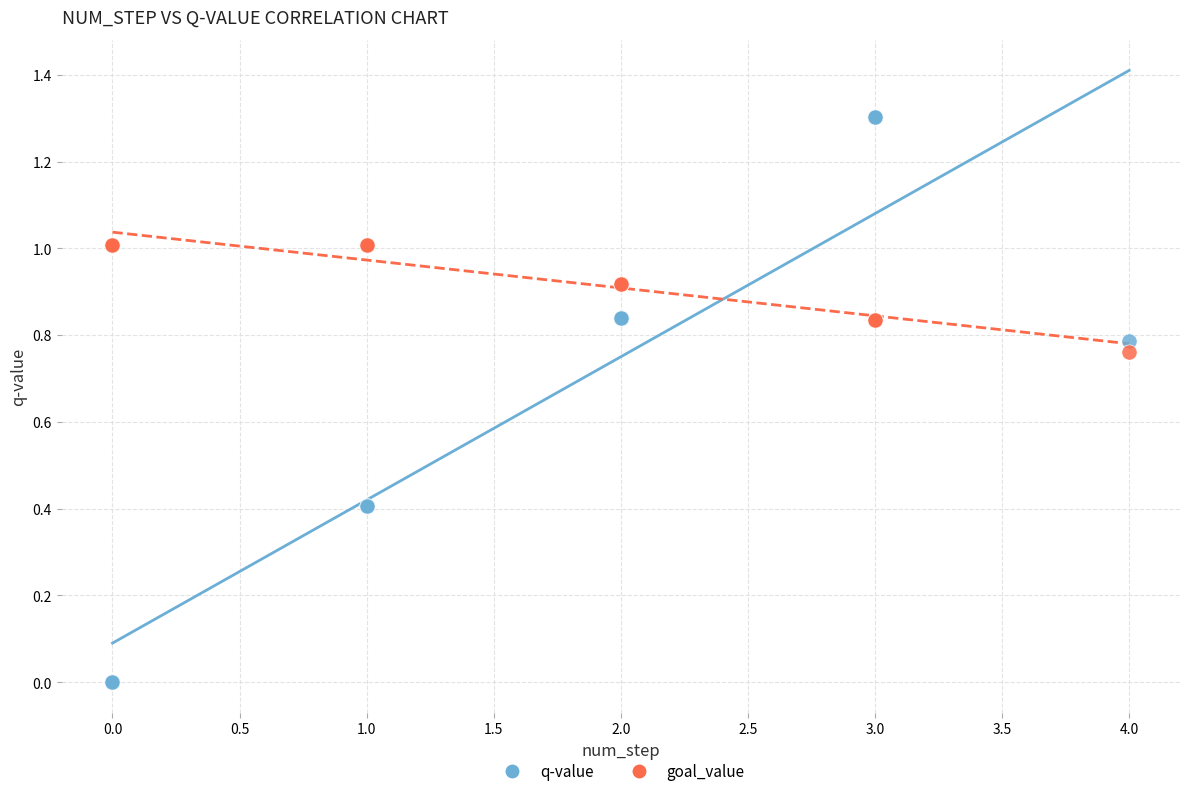

Which series reaches the minimum Y coordinate?

q-value